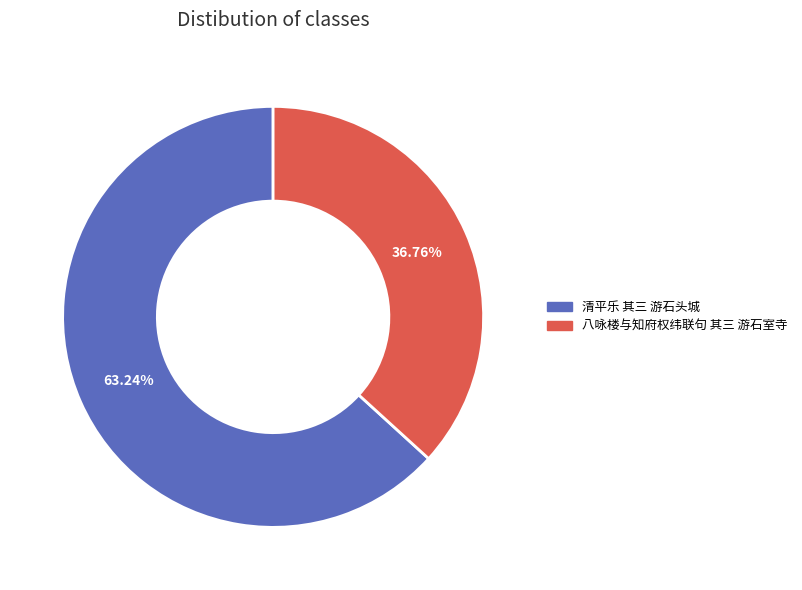

Rank the categories by value from lowest to highest.

八咏楼与知府权纬联句 其三 游石室寺, 清平乐 其三 游石头城